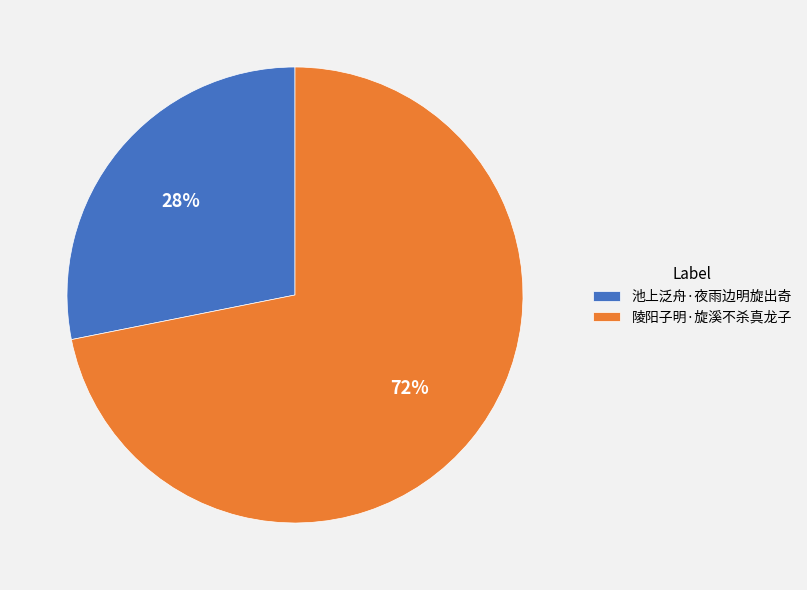

Count the number of slices in the pie.

2